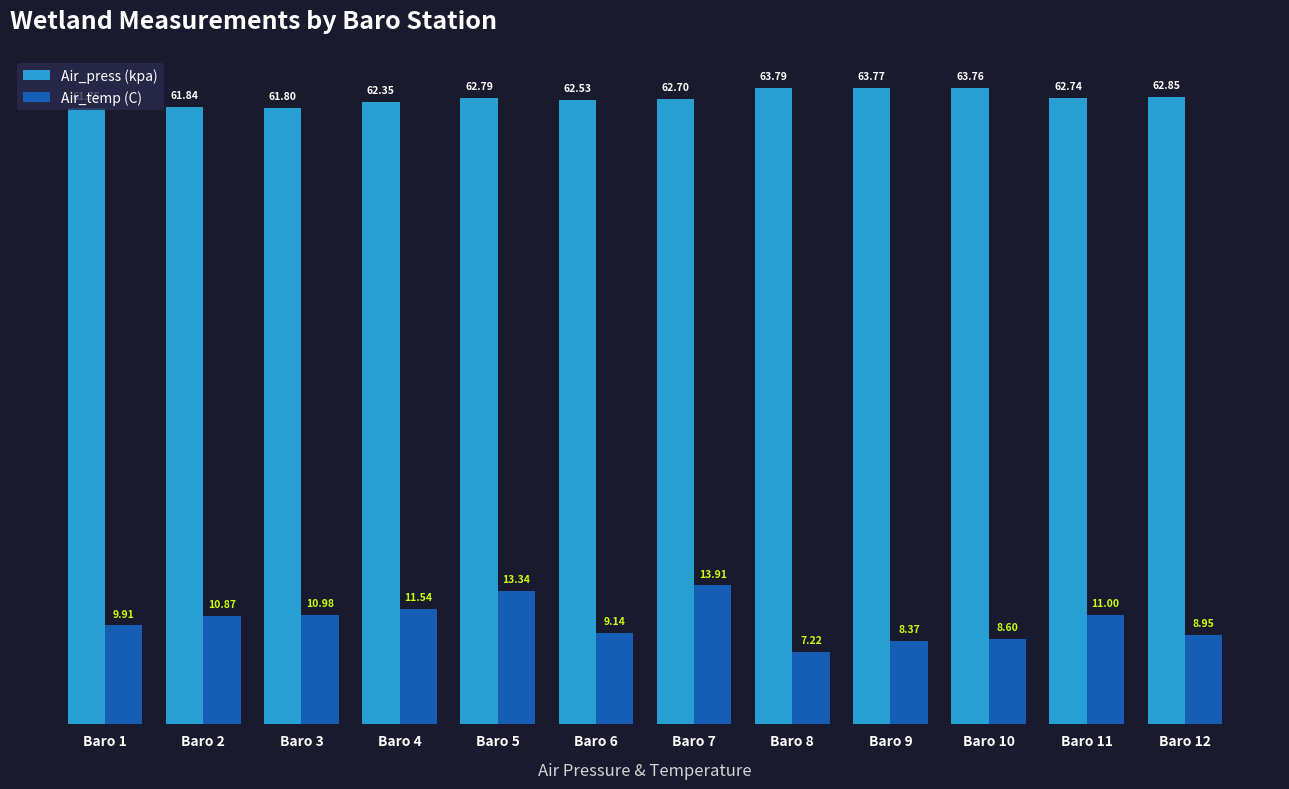

List the series in order of their peak value, highest first.

Air_press (kpa), Air_temp (C)